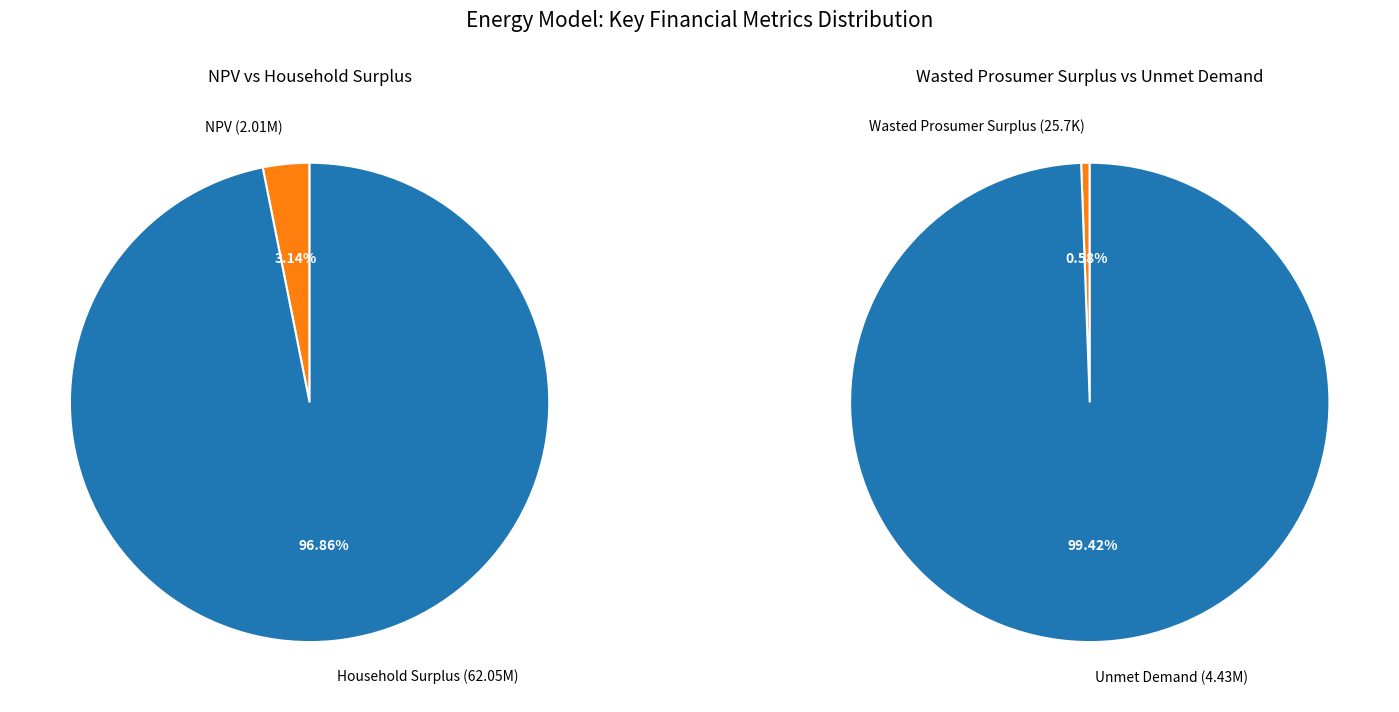

Which category has the smallest portion of the pie?

Wasted Prosumer Surplus